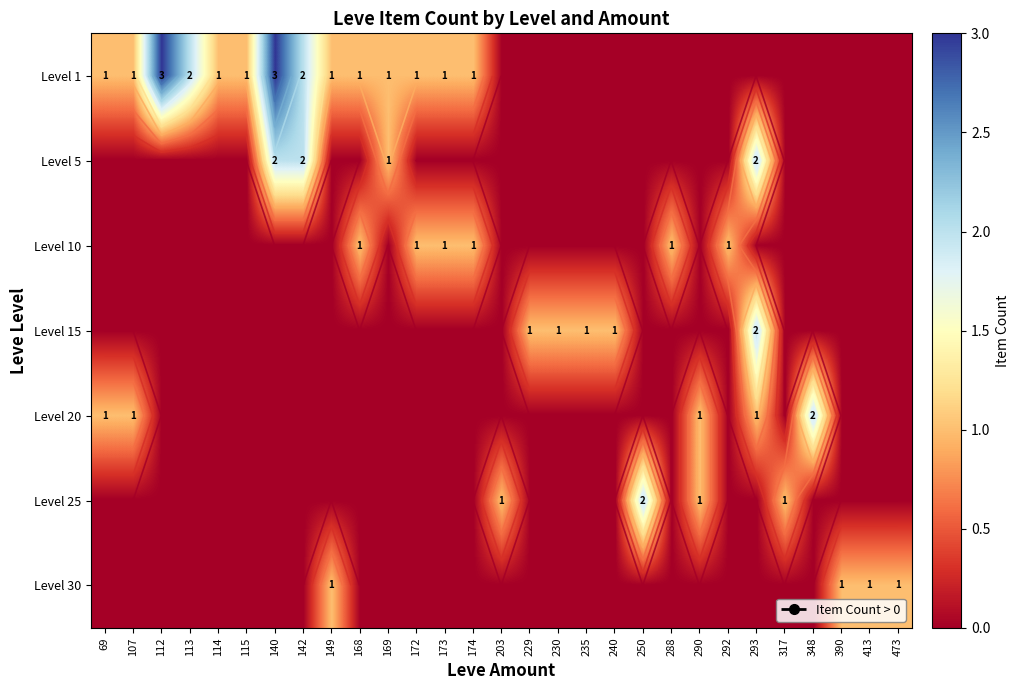

At 292, list the series in order from largest to smallest.

Level 10, Level 1, Level 5, Level 15, Level 20, Level 25, Level 30